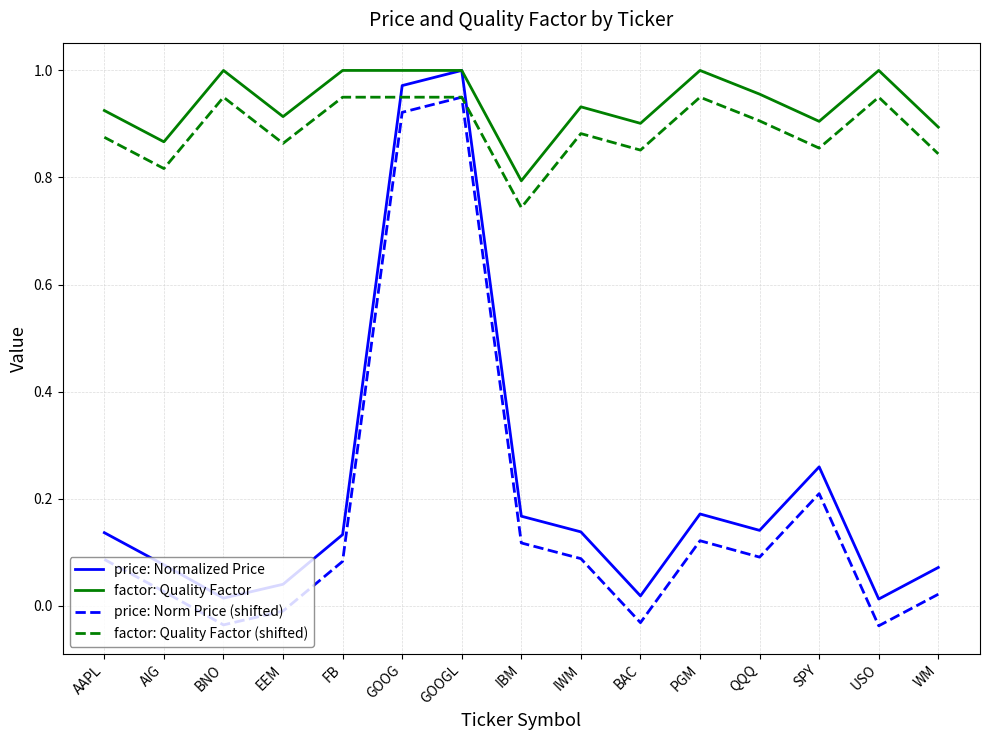

Which category has the highest value in the price: Normalized Price series?

GOOGL